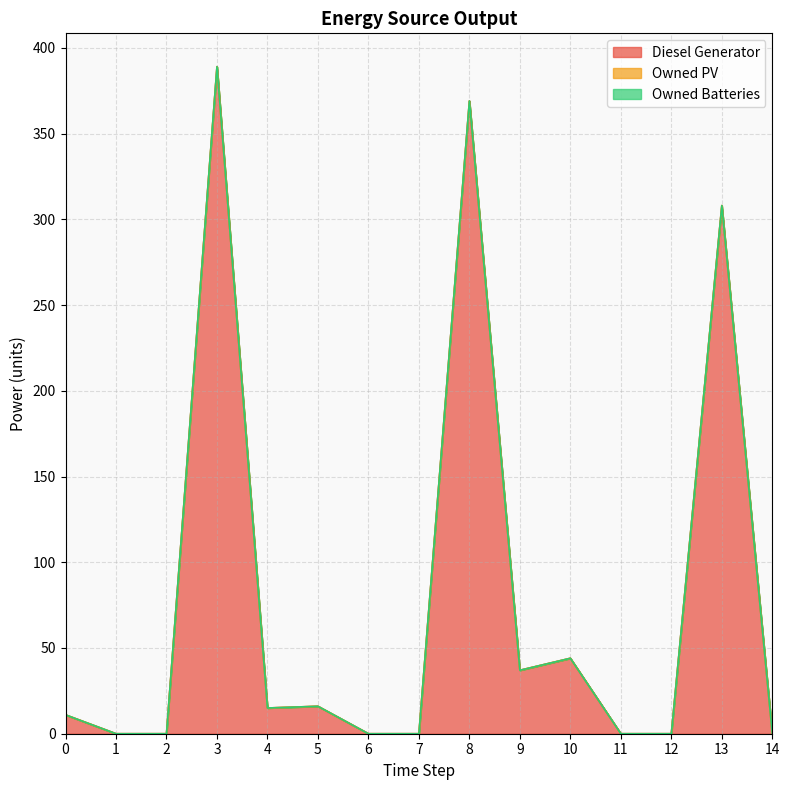

Is it true that Diesel Generator equals 8 at 5?

False